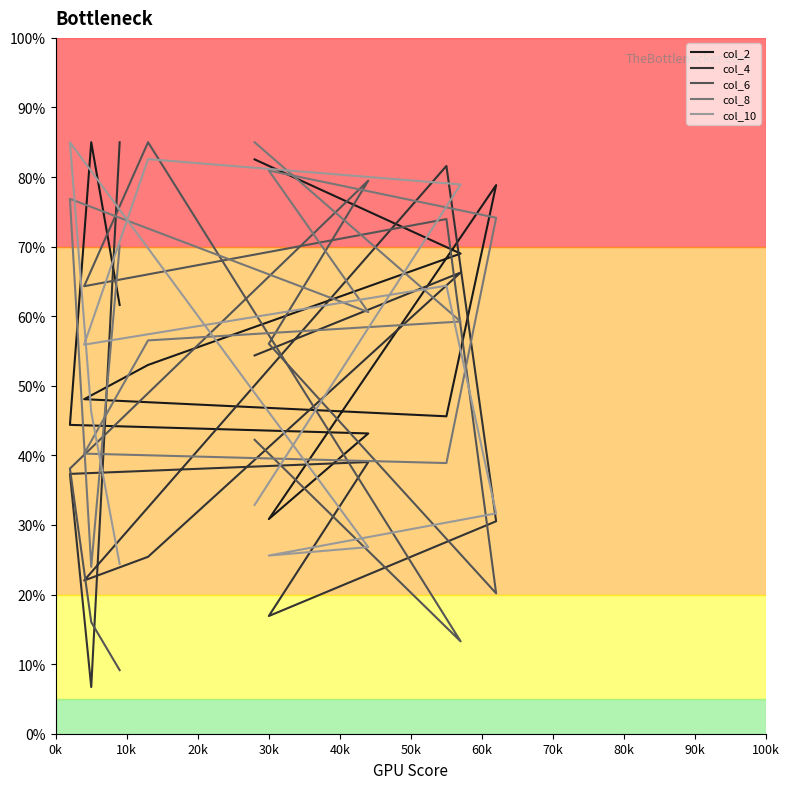

Which series has the largest total across all categories?

col_8